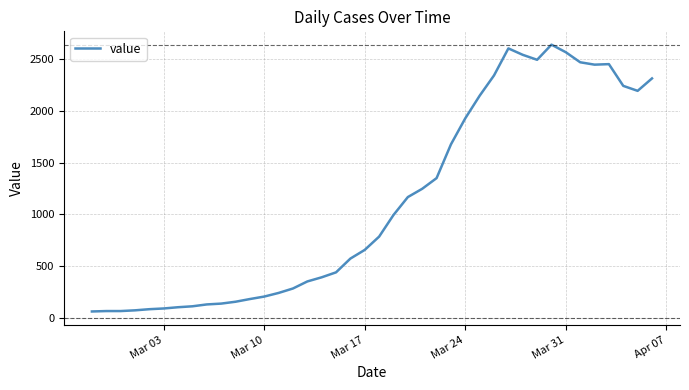

What is the difference between the maximum and minimum values?

2577